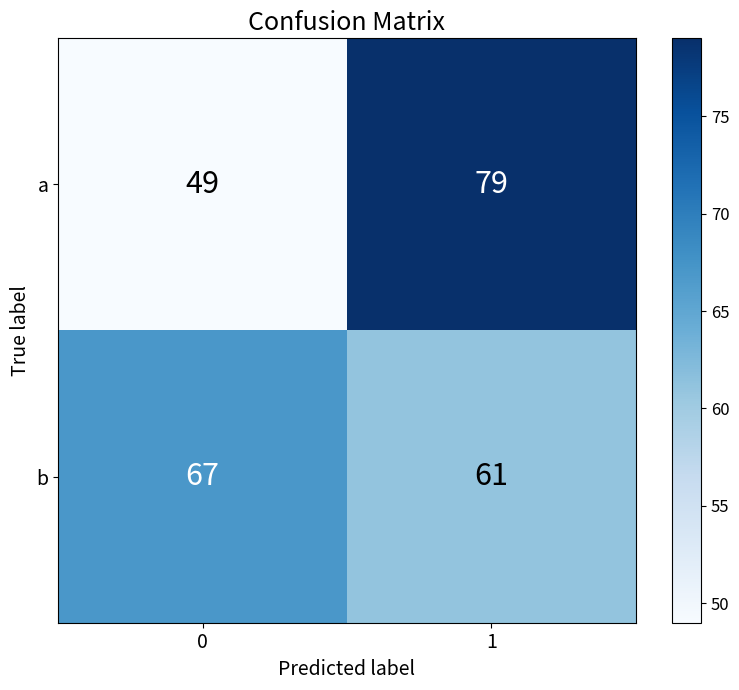

Is it true that a equals 67 at 0?

False